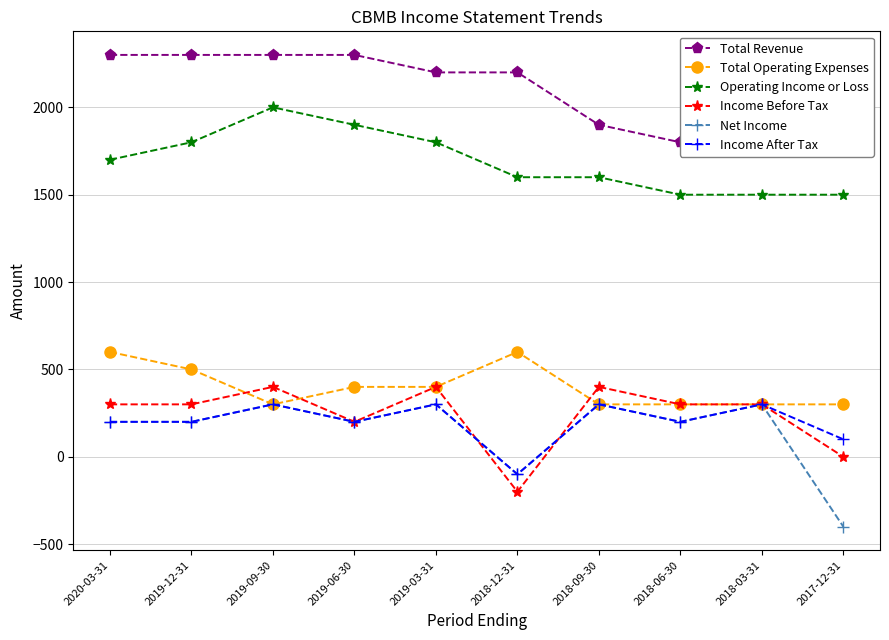

At which category does Income After Tax reach its first local peak?

2019-09-30